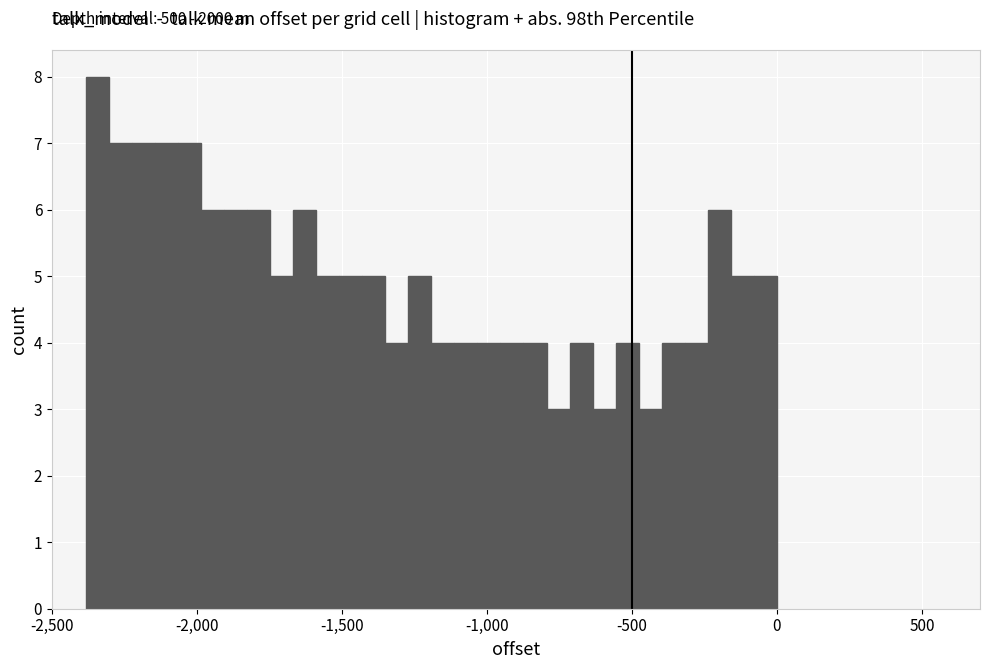

Read against the x-axis, roughly where is the centre of the tallest bar?

-2350